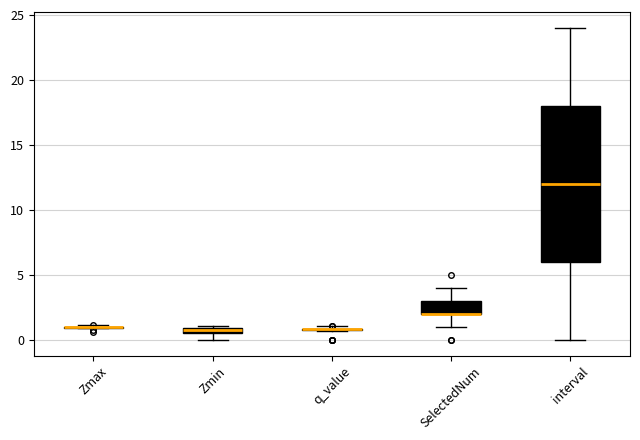

Which box is the tallest, from its lower edge to its upper edge?

interval